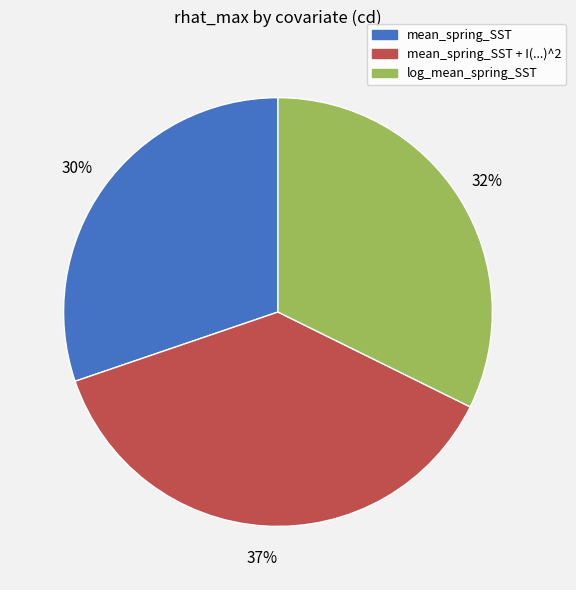

To the nearest percent, what is the average slice percentage?

33%